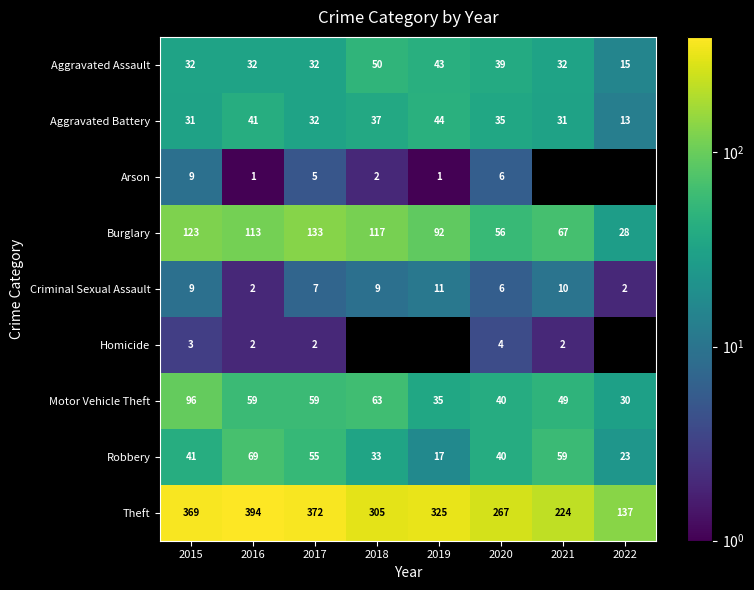

What is the spread (max minus min) of values at 2015?

366